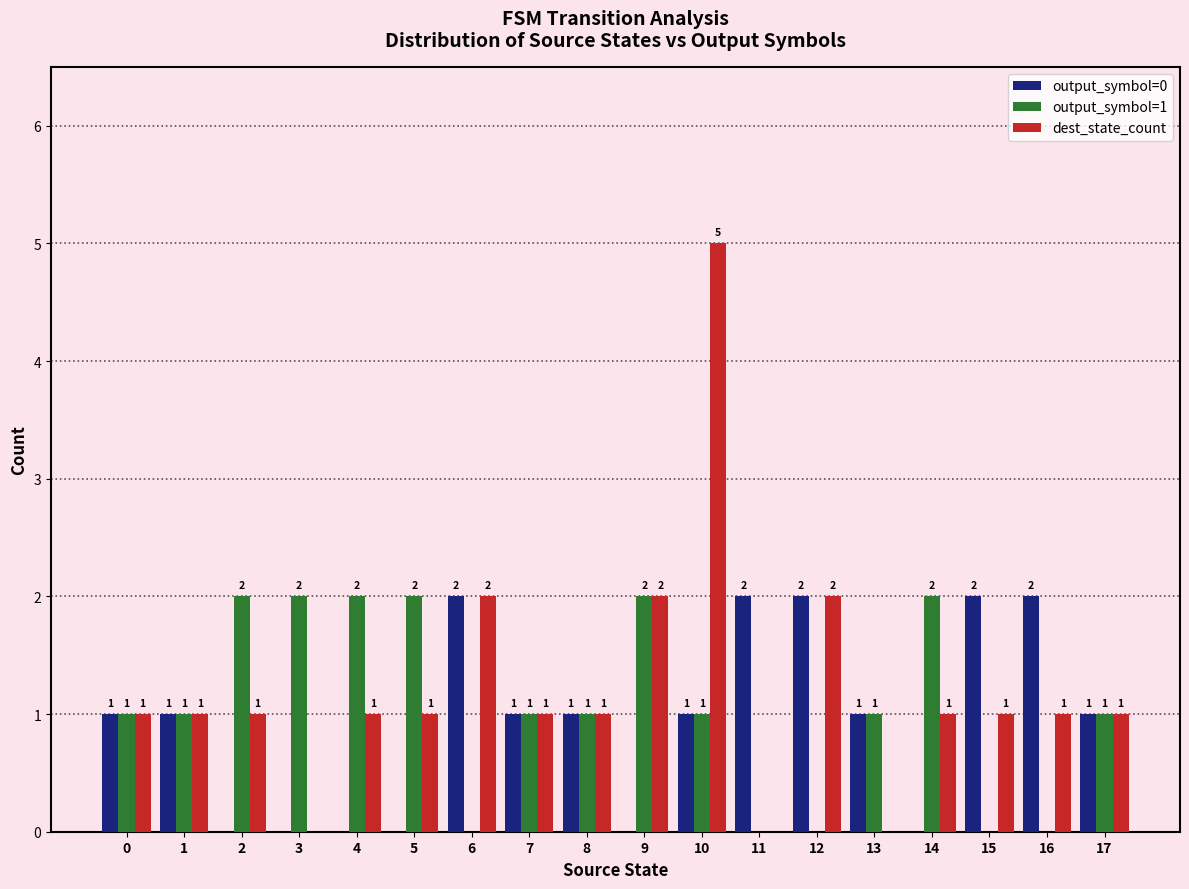

The output_symbol=1 series shows 1 at 16. True or false?

False